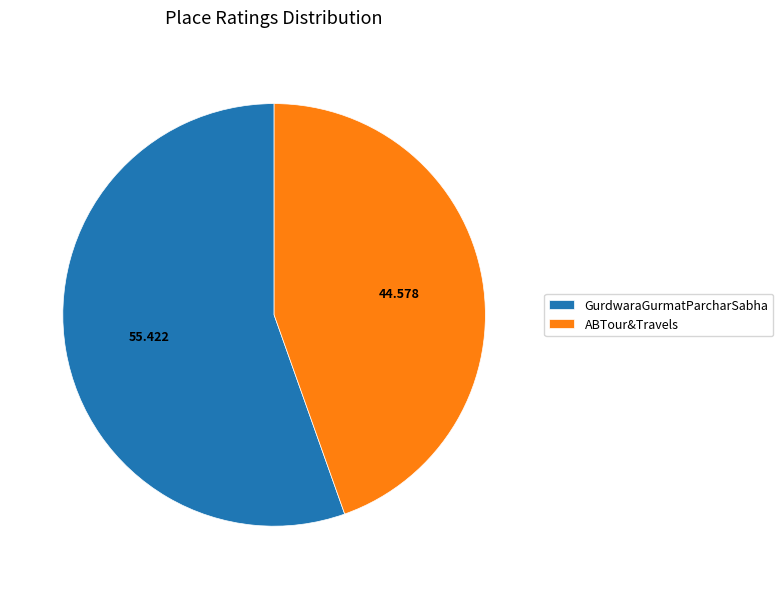

What is the majority slice?

GurdwaraGurmatParcharSabha